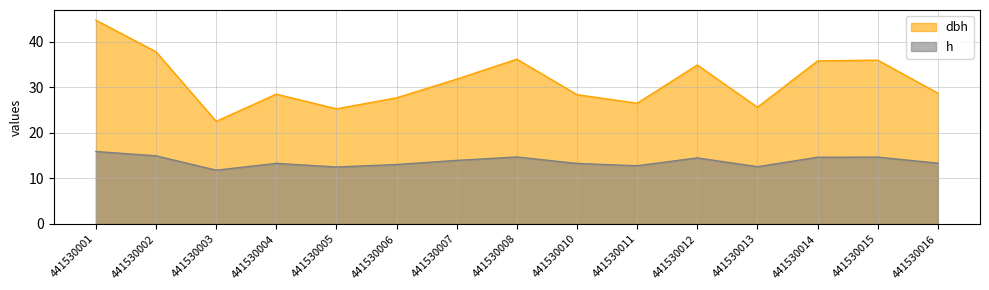

List the series in order of their peak value, highest first.

dbh, h